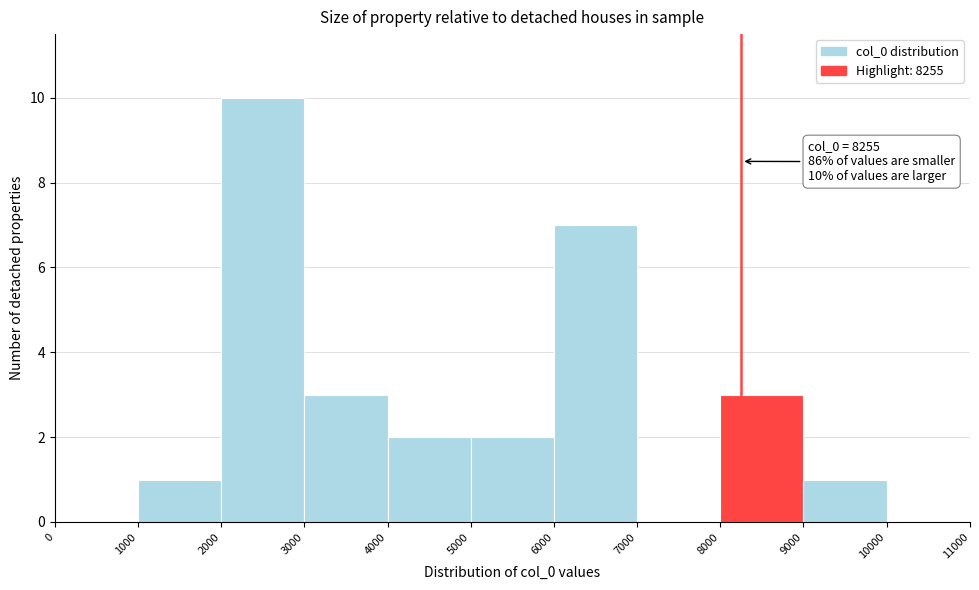

Over which range of the x-axis is the bar tallest?

2000 to 3000